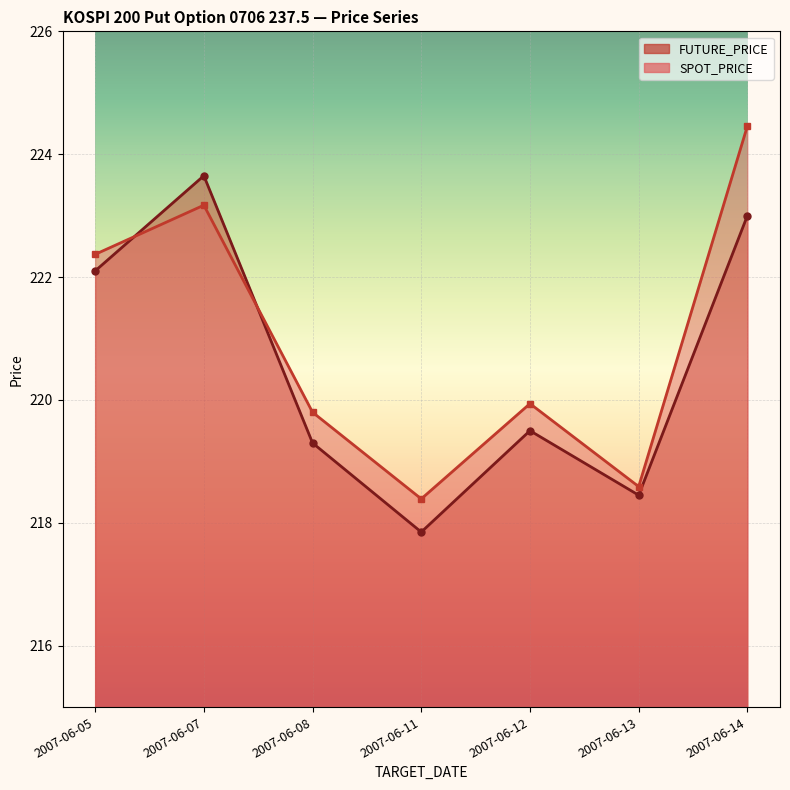

What is the minimum value shown in the chart?

217.8